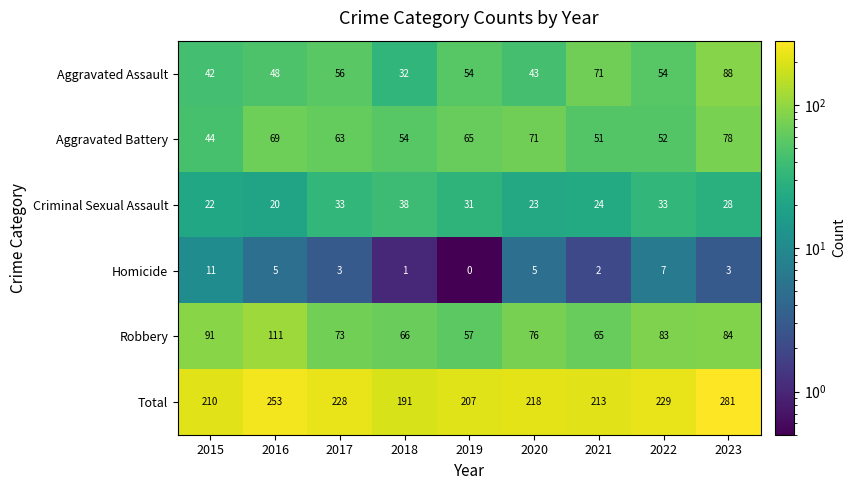

What is the average value of the Criminal Sexual Assault series?

28